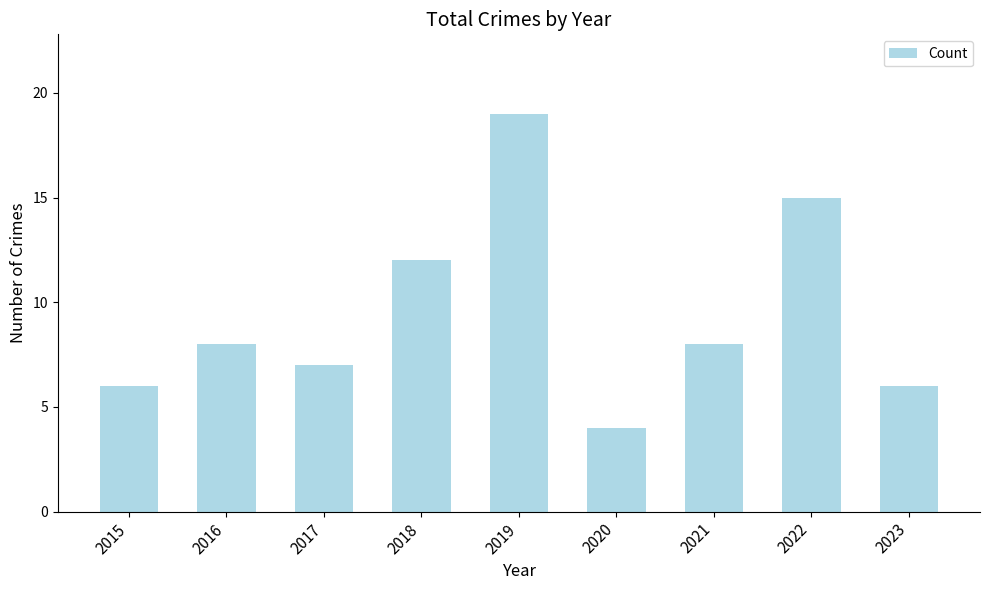

Reading left to right, list all the values displayed in this chart.

2015=6	2016=8	2017=7	2018=12	2019=19	2020=4	2021=8	2022=15	2023=6